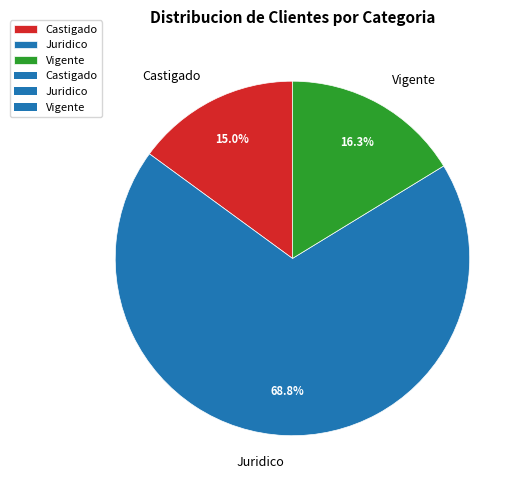

To the nearest percent, what portion does Castigado represent?

15%